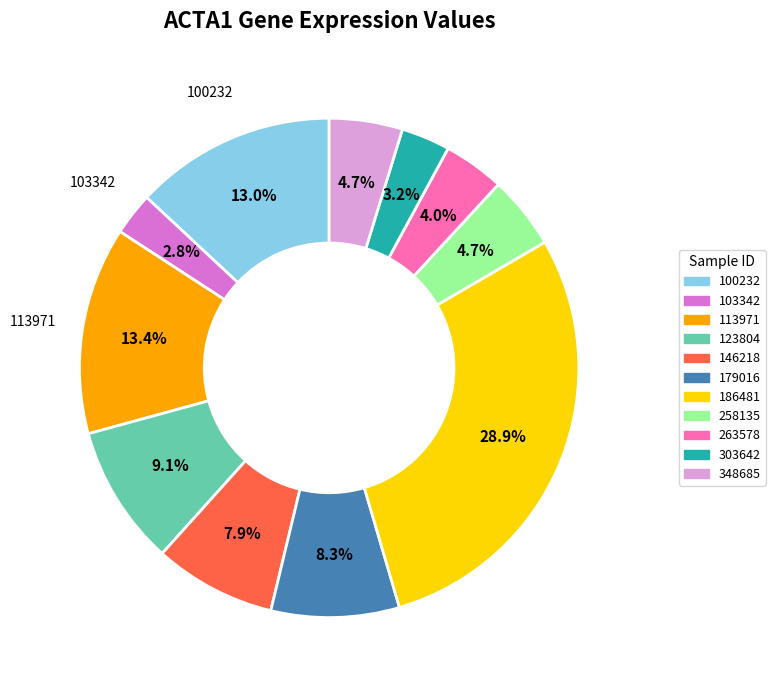

To the nearest percent, what portion does 100232 represent?

13%